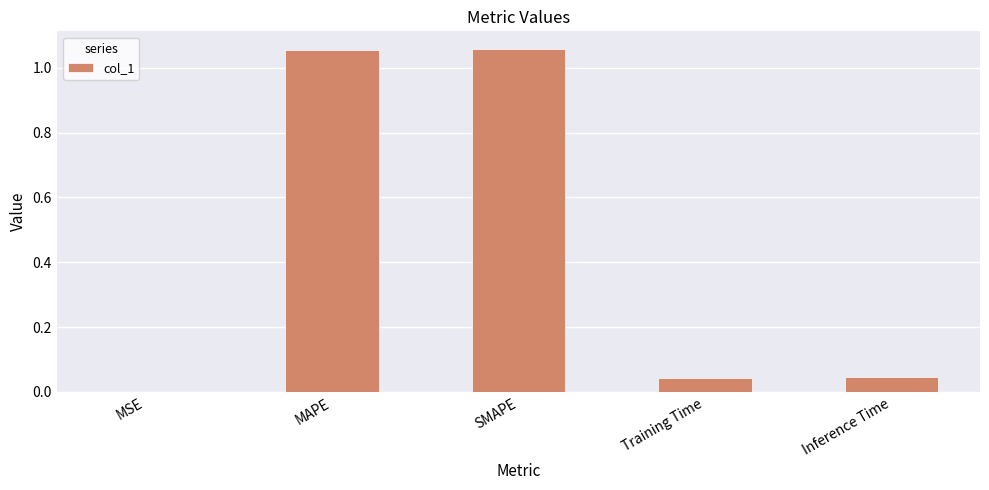

Count the number of data series in this chart.

1